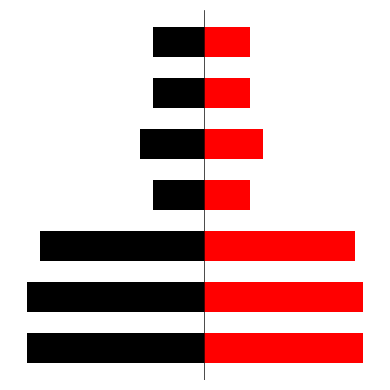

How many groups of bars are there?

7